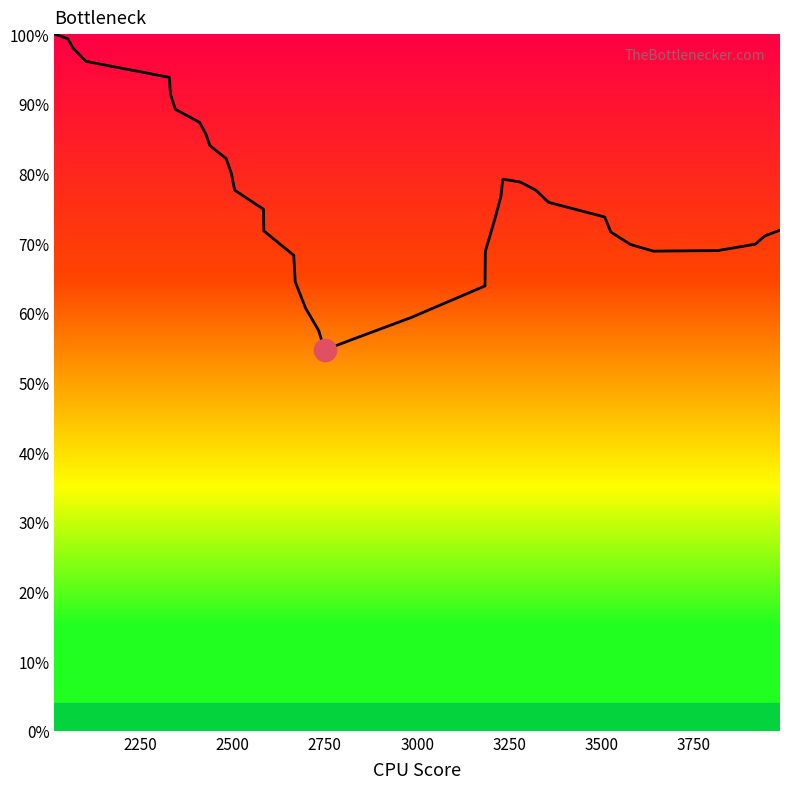

What is the maximum value shown in the chart?

100.0